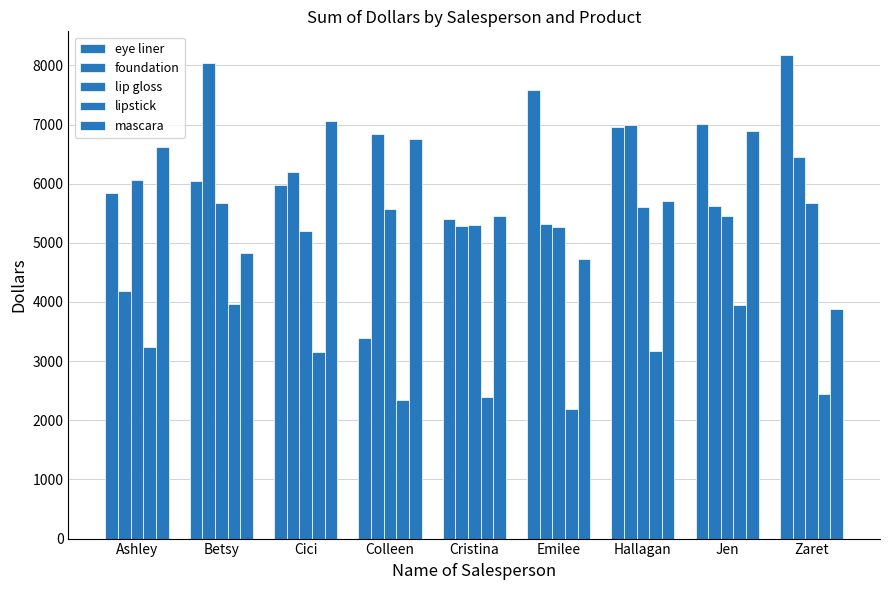

How many series are shown in this chart?

5